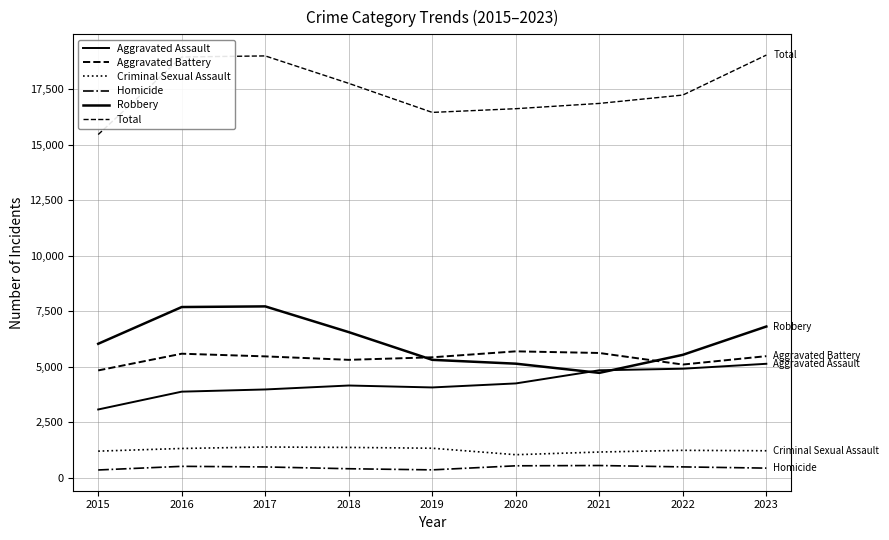

At which category is the sum across all series the highest?

2023